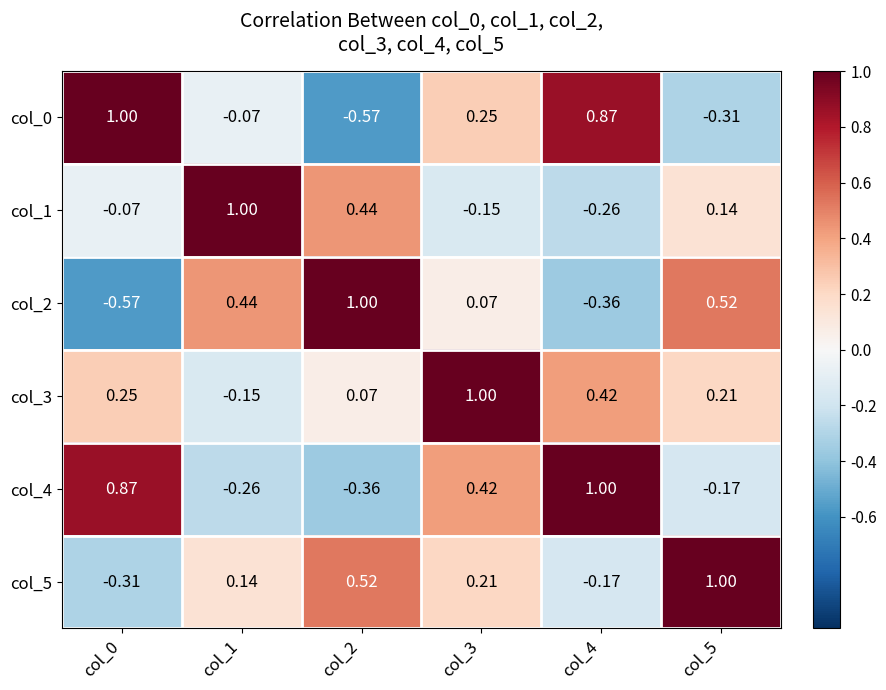

Is the value of col_2 at col_1 greater than the value of col_5 at col_4?

Yes